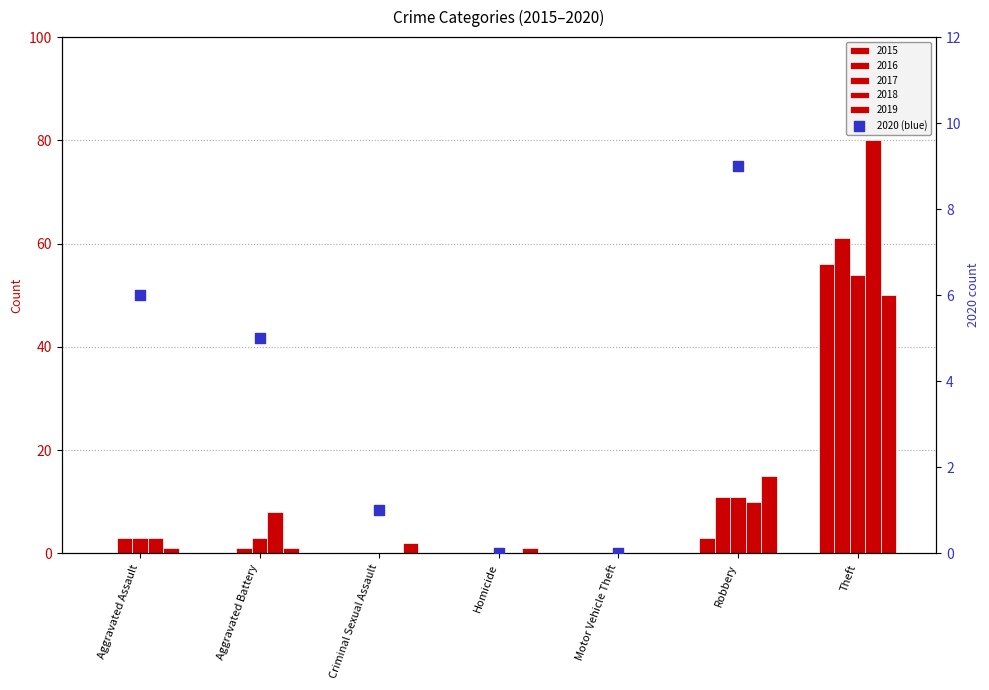

Between Aggravated Assault and Motor Vehicle Theft, which is larger?

Aggravated Assault